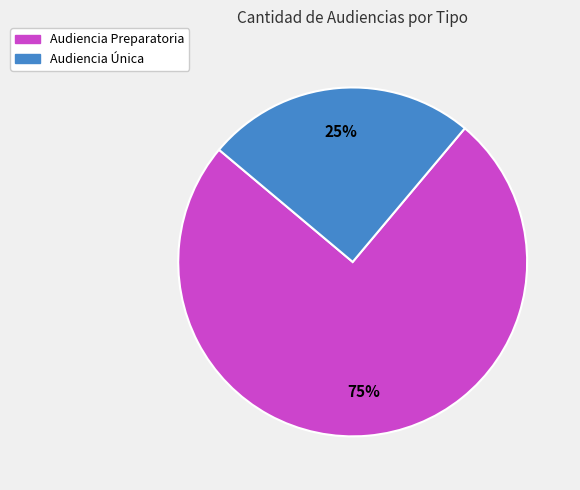

Is Audiencia Única the majority of the pie?

No